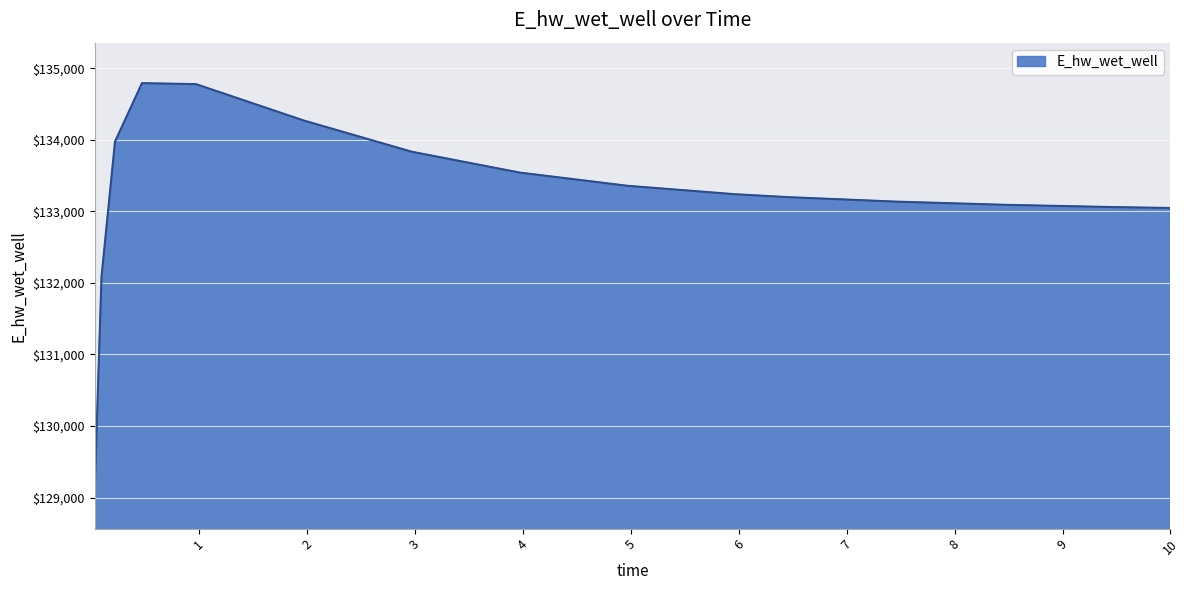

What is the minimum value shown in the chart?

129131.1